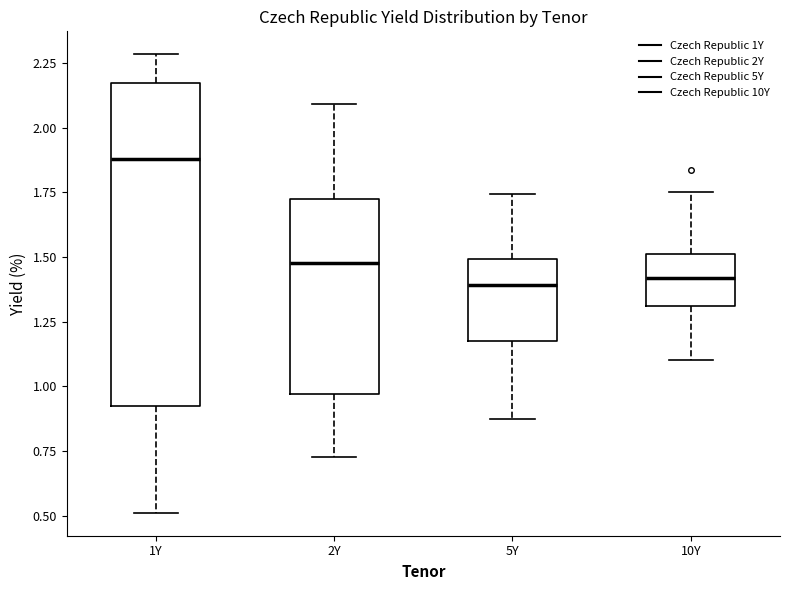

Which box is the tallest, from its lower edge to its upper edge?

1Y